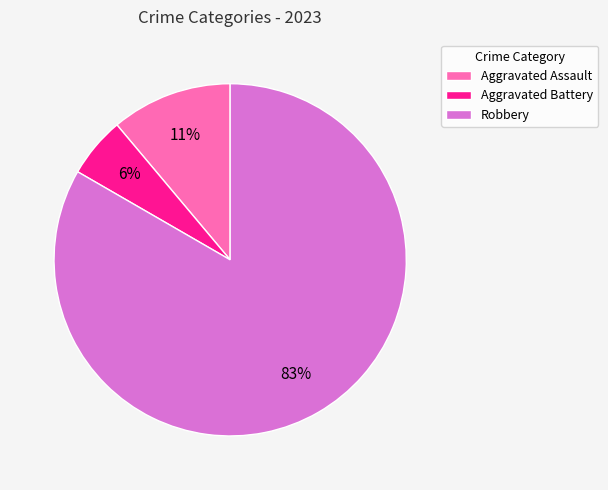

Rank the categories by value from lowest to highest.

Aggravated Battery, Aggravated Assault, Robbery